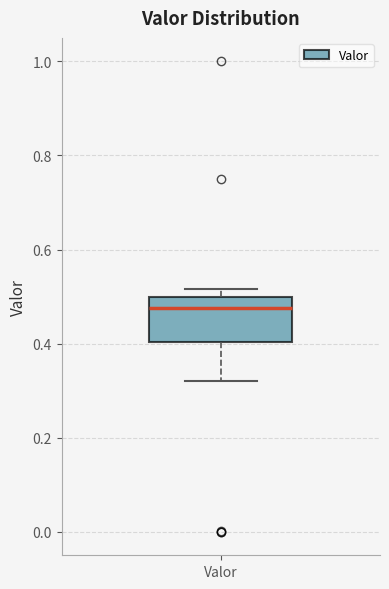

Where does the median line of the box for Valor sit on the y-axis? The values are not printed on the chart, so give them approximately, as read against the axis.

0.48